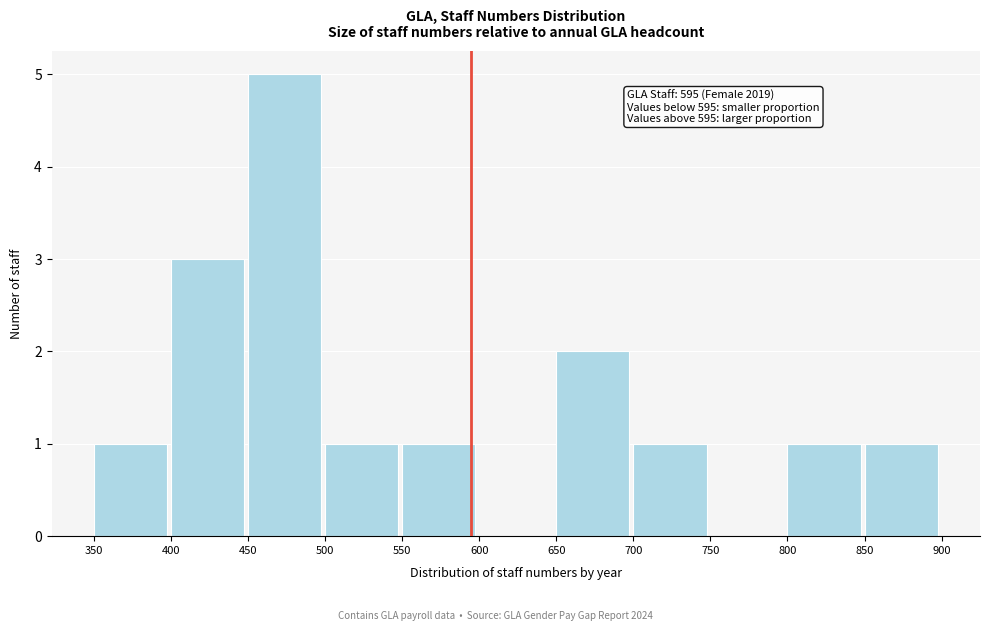

Which range on the x-axis has the tallest bar?

450 to 500